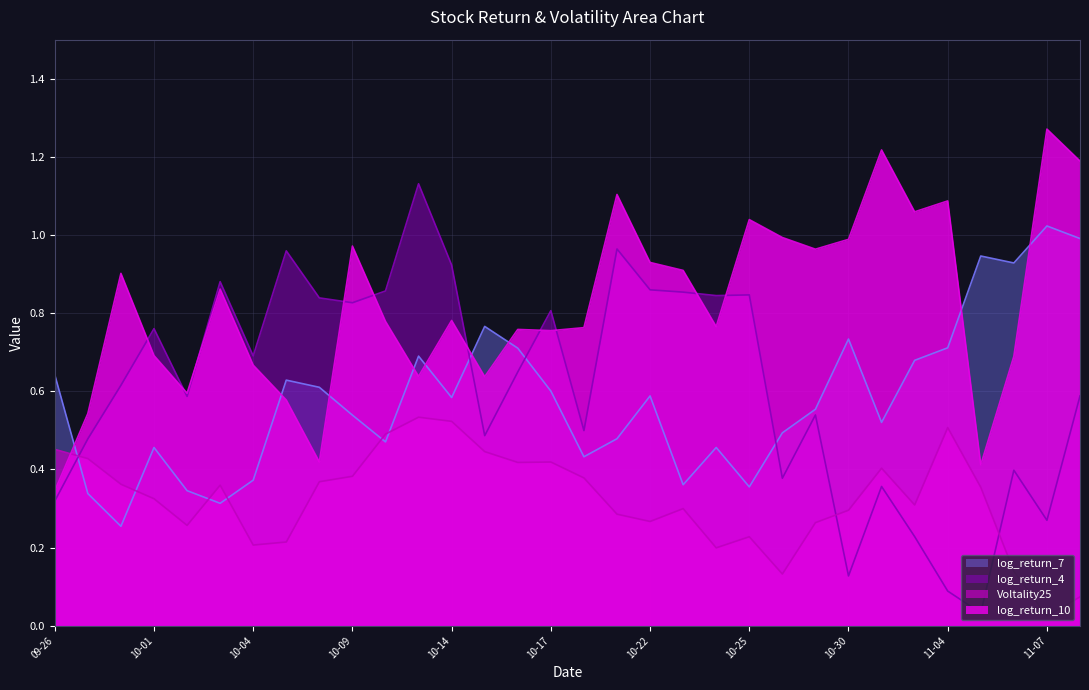

Where is log_return_10 nearest to the value 0?

09-26